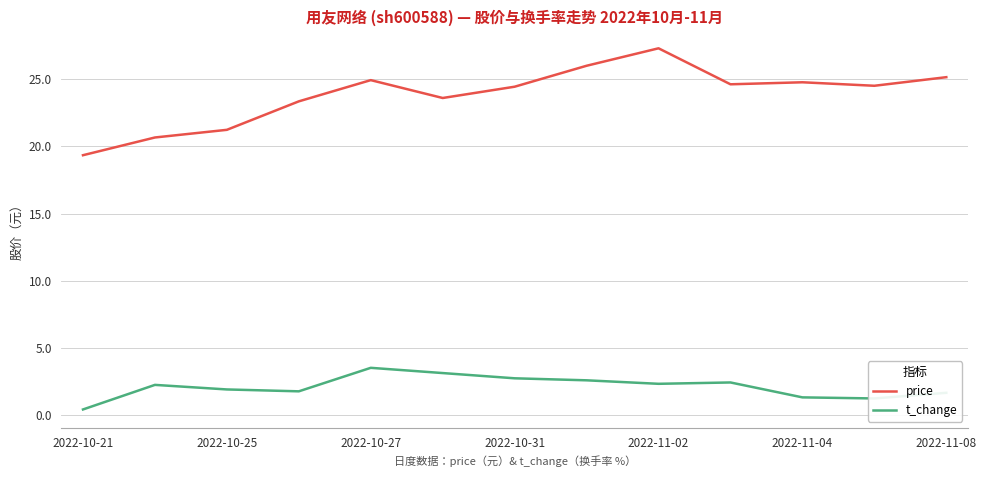

Count the number of data series in this chart.

2